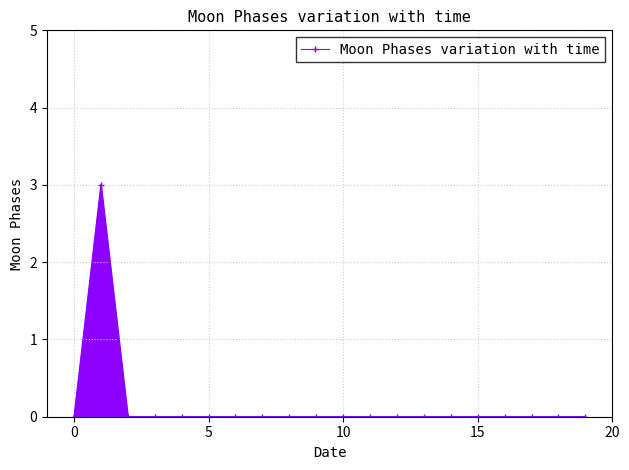

What is the greatest value displayed?

3